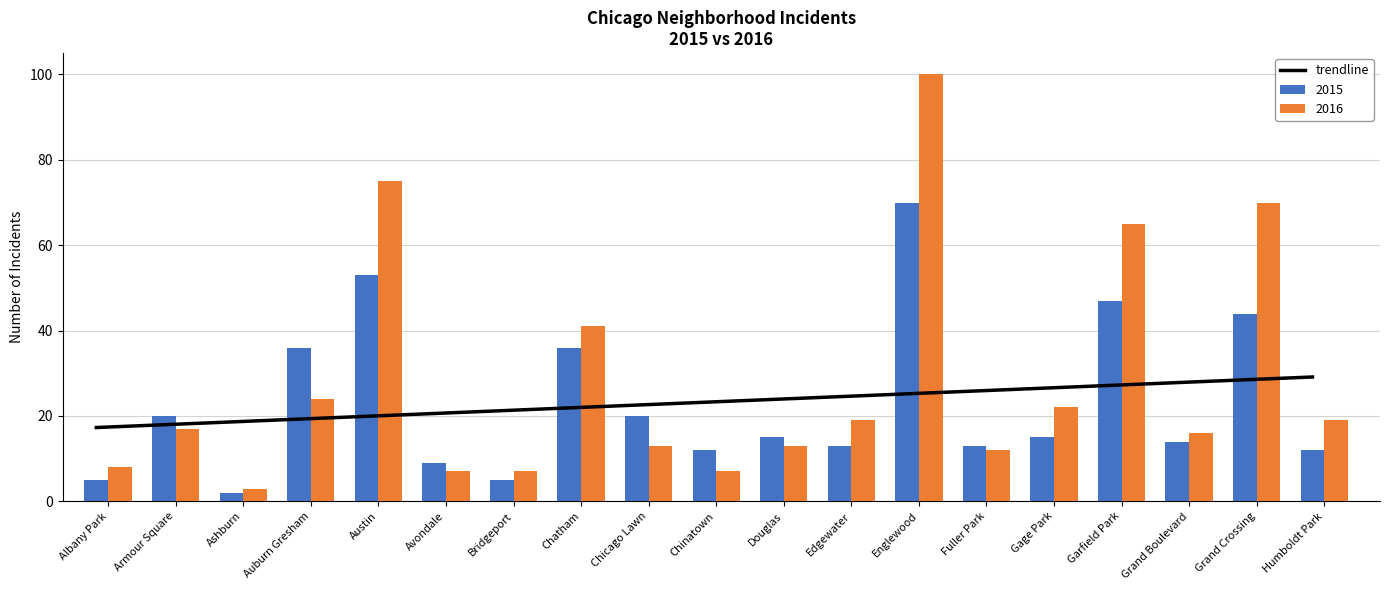

Which category has the lowest value across all series?

Albany Park